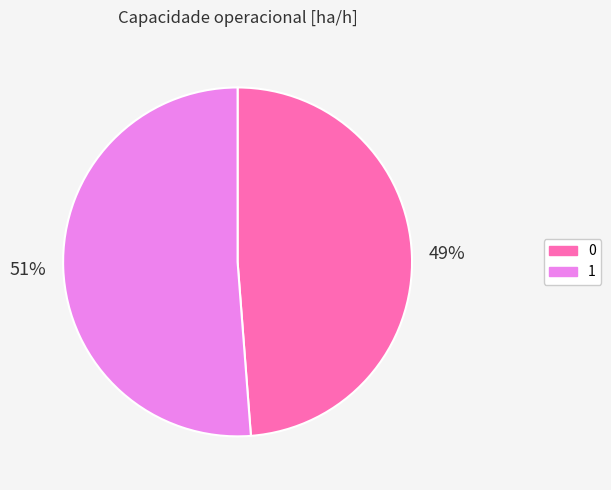

Is there a majority slice in this chart?

Yes